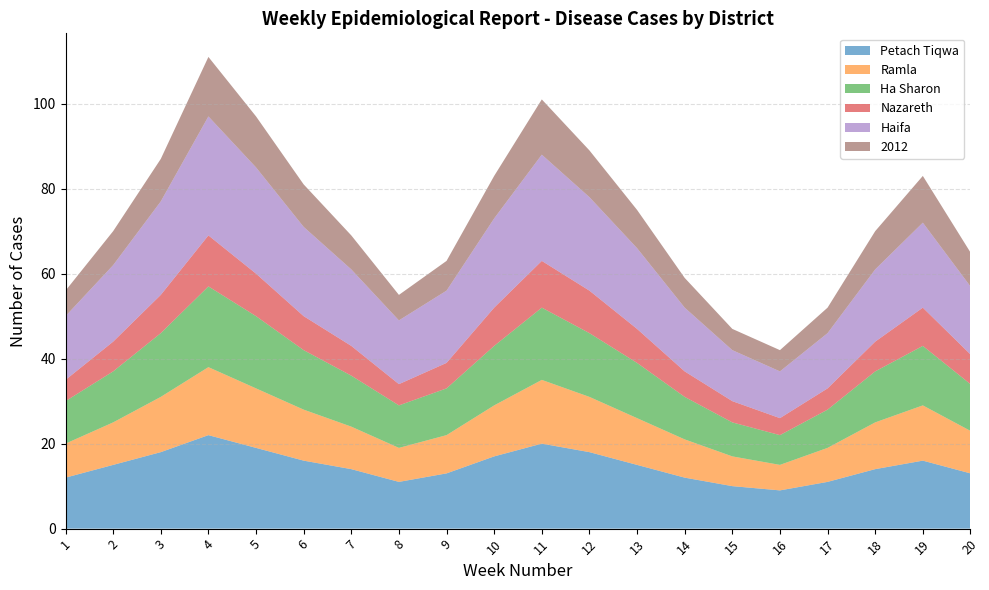

Reading left to right, what are all the values shown in this chart?

Petach Tiqwa: 1=12	2=15	3=18	4=22	5=19	6=16	7=14	8=11	9=13	10=17	11=20	12=18	13=15	14=12	15=10	16=9	17=11	18=14	19=16	20=13
Ramla: 1=8	2=10	3=13	4=16	5=14	6=12	7=10	8=8	9=9	10=12	11=15	12=13	13=11	14=9	15=7	16=6	17=8	18=11	19=13	20=10
Ha Sharon: 1=10	2=12	3=15	4=19	5=17	6=14	7=12	8=10	9=11	10=14	11=17	12=15	13=13	14=10	15=8	16=7	17=9	18=12	19=14	20=11
Nazareth: 1=5	2=7	3=9	4=12	5=10	6=8	7=7	8=5	9=6	10=9	11=11	12=10	13=8	14=6	15=5	16=4	17=5	18=7	19=9	20=7
Haifa: 1=15	2=18	3=22	4=28	5=25	6=21	7=18	8=15	9=17	10=21	11=25	12=22	13=19	14=15	15=12	16=11	17=13	18=17	19=20	20=16
2012: 1=6	2=8	3=10	4=14	5=12	6=10	7=8	8=6	9=7	10=10	11=13	12=11	13=9	14=7	15=5	16=5	17=6	18=9	19=11	20=8